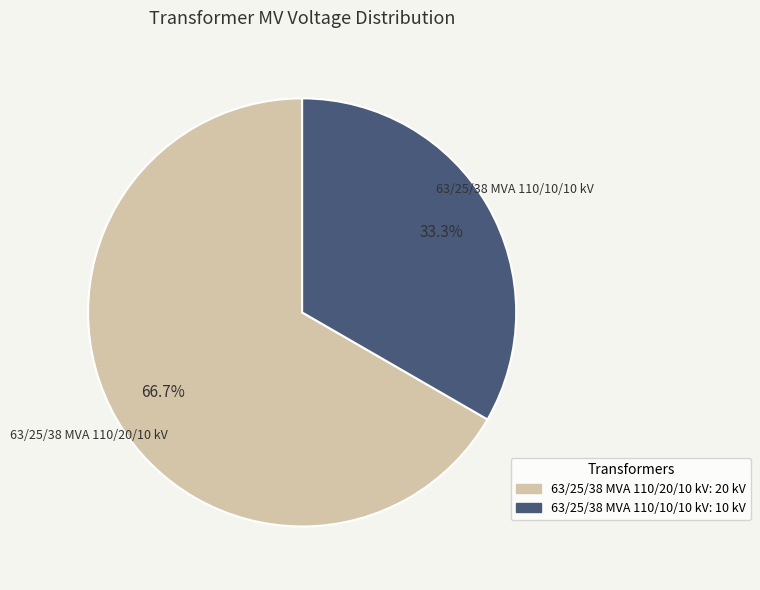

To the nearest percent, what portion does 63/25/38 MVA 110/10/10 kV represent?

33%